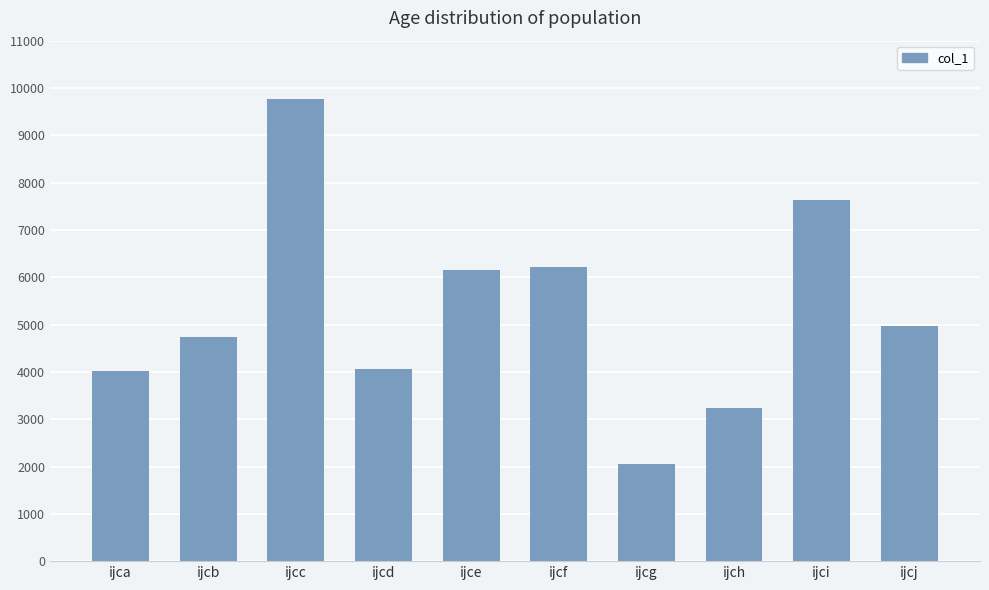

Does the chart contain any negative values?

No